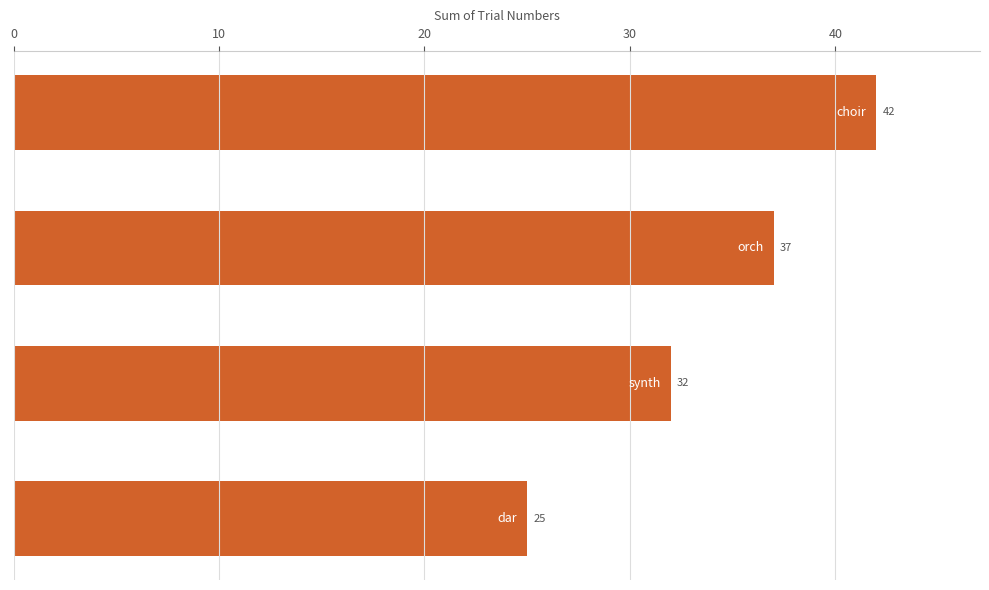

What is the average value?

34